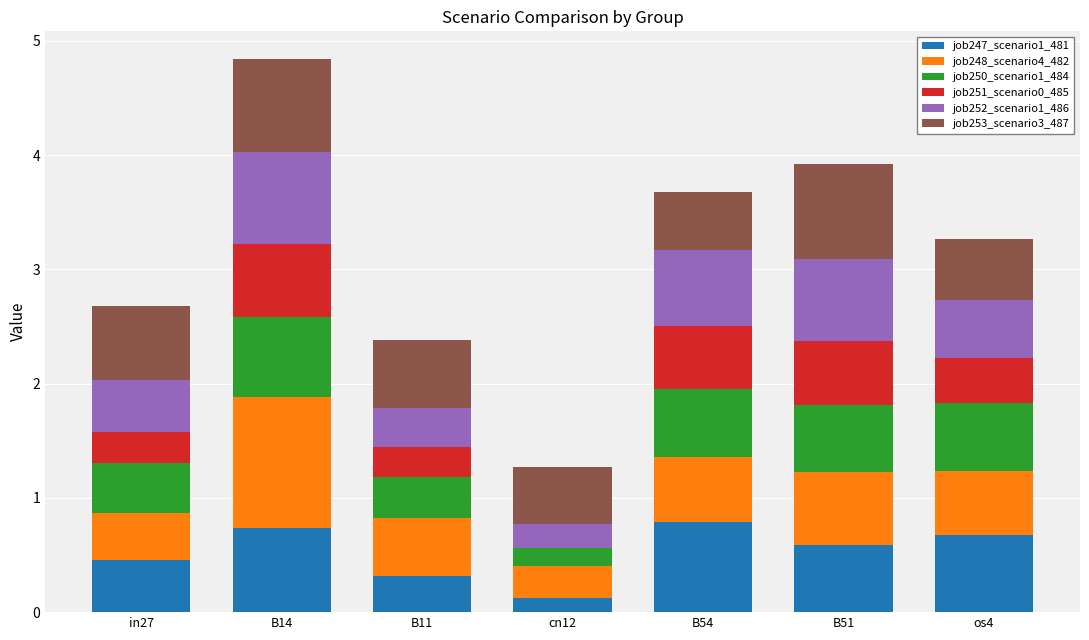

What is the total value across all series at B11?

2.4